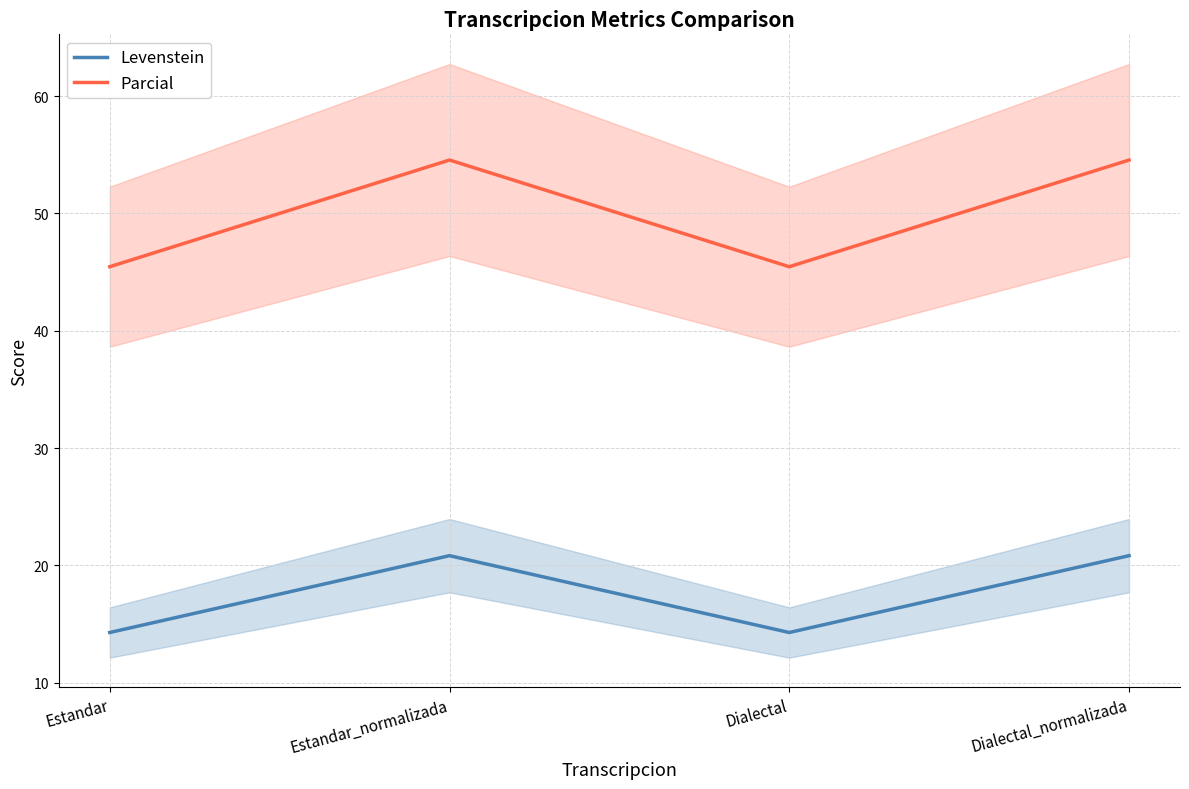

Reading left to right, what are all the values shown in this chart?

Levenstein: 14.3	20.8	14.3	20.8
Parcial: 45.5	54.5	45.5	54.5